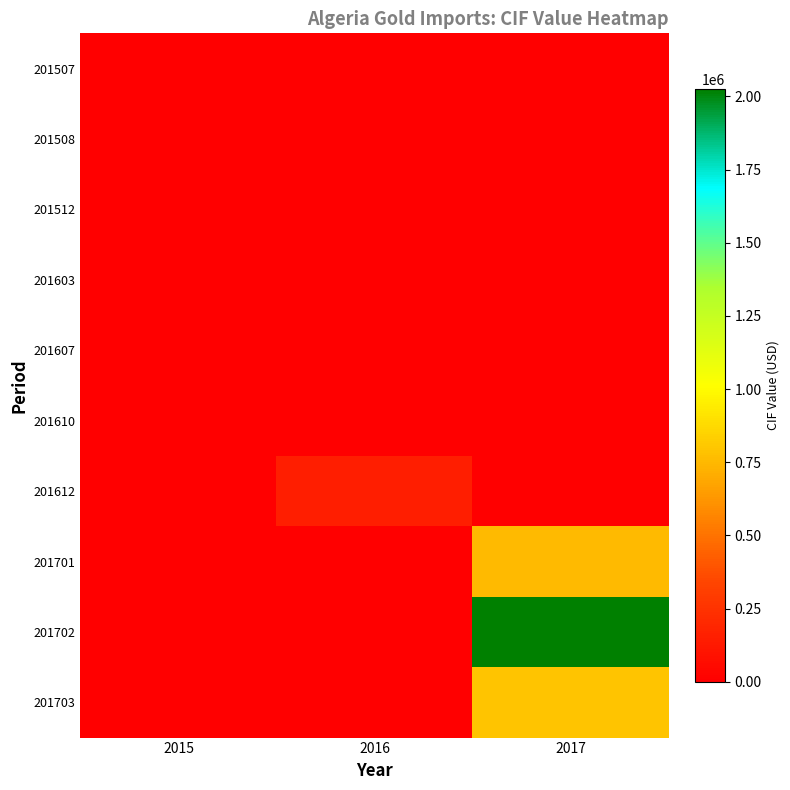

Between 2017 and 2016, which is larger?

2017